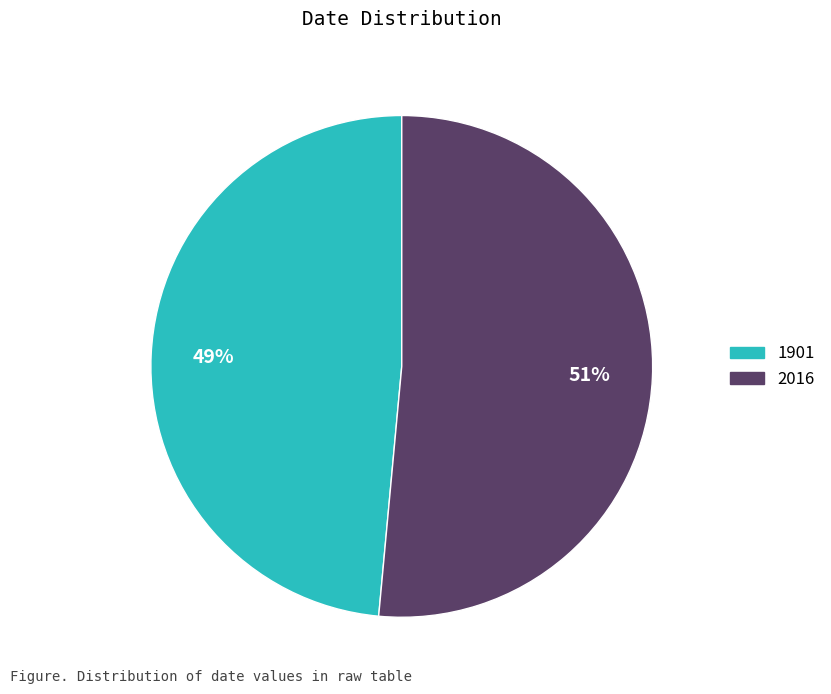

What is the largest slice in the pie chart?

2016